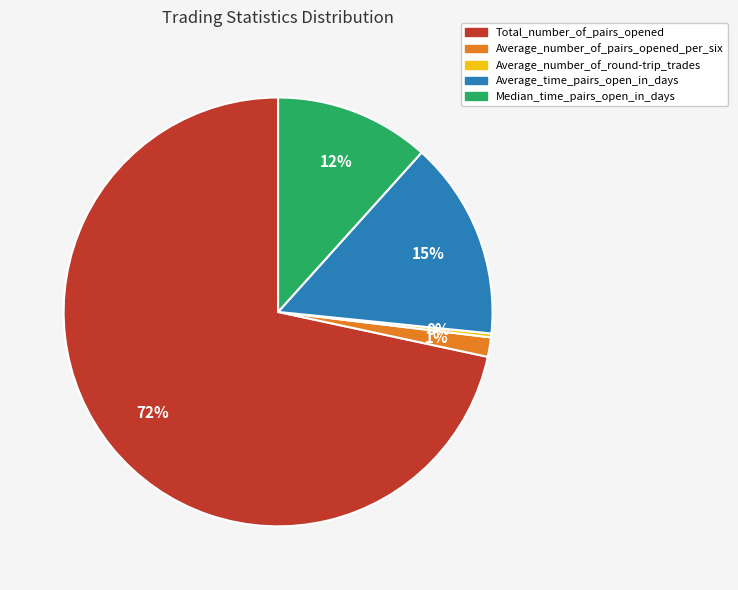

How many segments does this pie chart have?

5